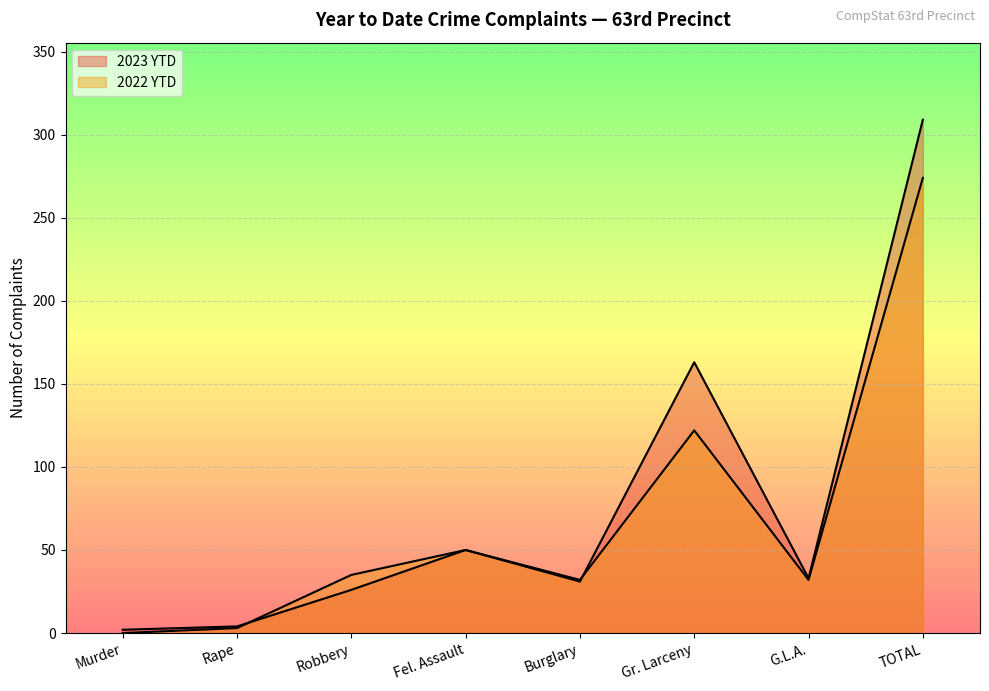

Which series has the largest range (max minus min)?

2023 YTD